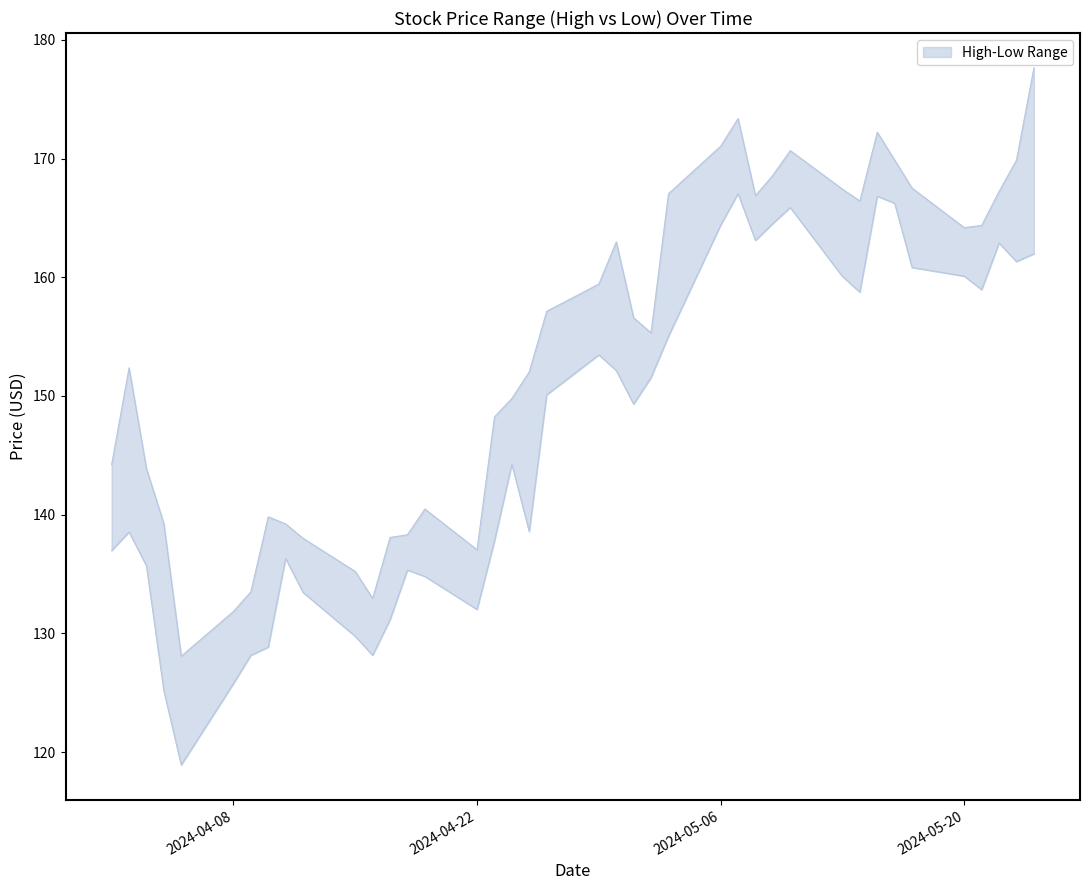

In High, how many points are higher than both neighbors (excluding endpoints)?

7